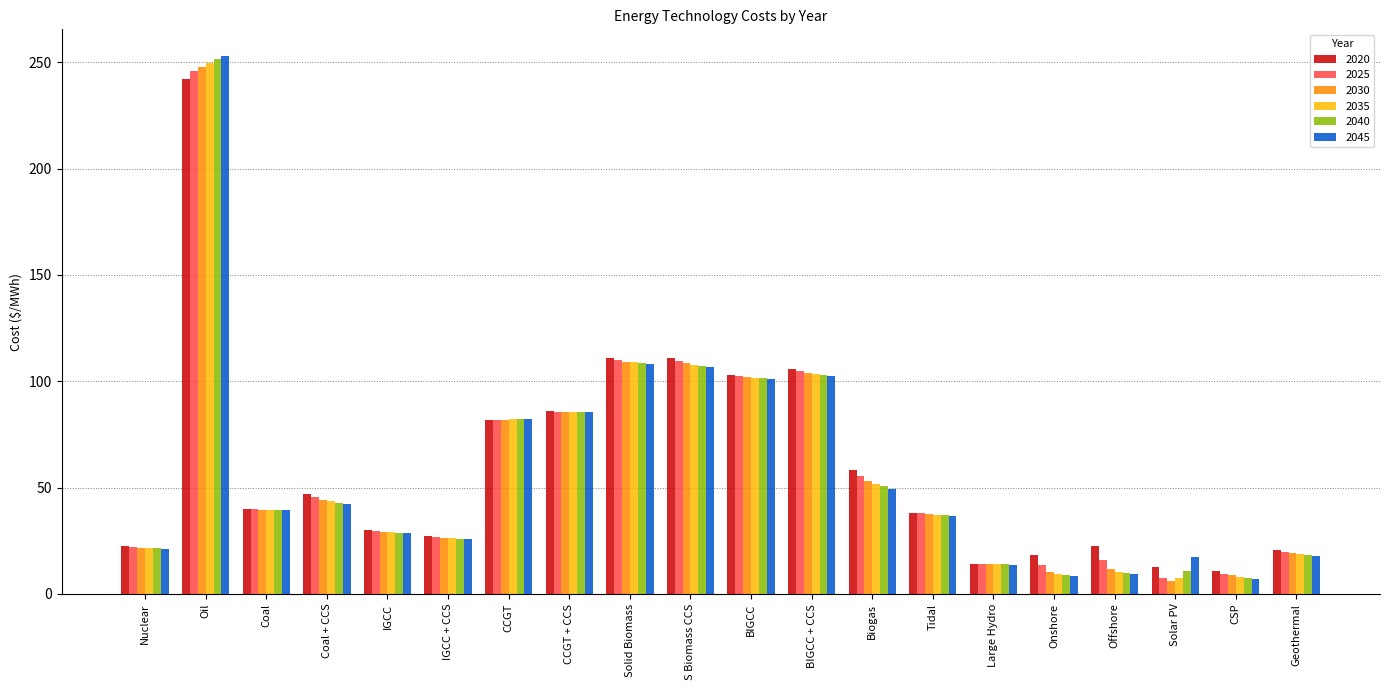

What is the total value across all series at Solid Biomass?

655.6